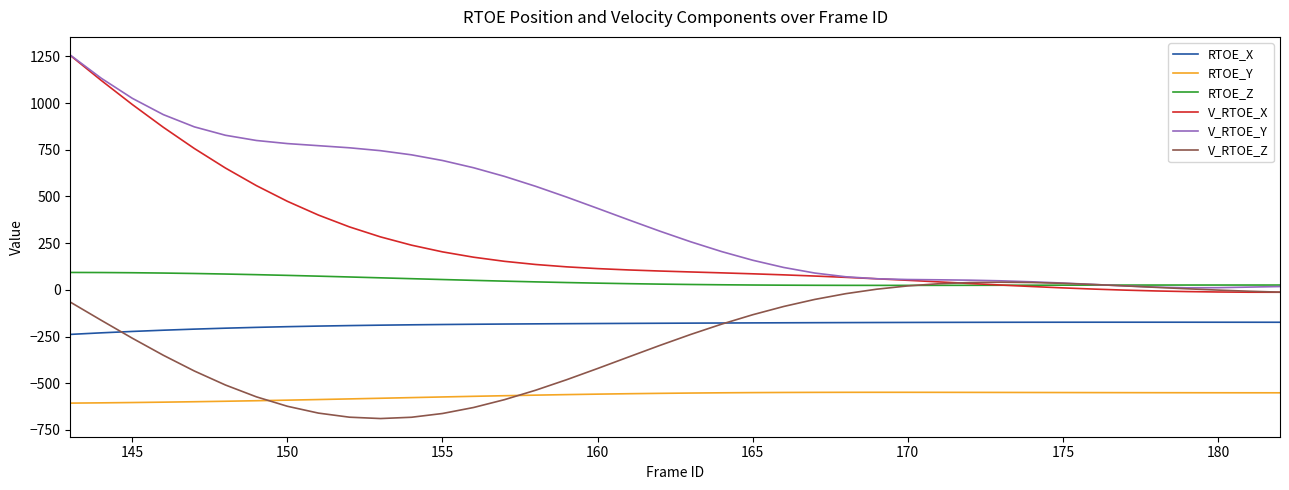

How many intersections are there between V_RTOE_Z and RTOE_X?

2